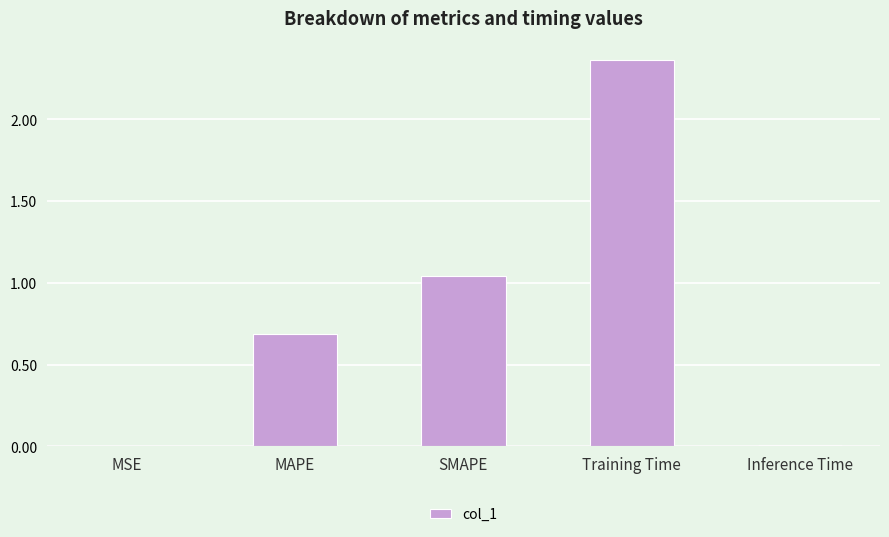

The chart shows a value of 1.9 at SMAPE. True or false?

False